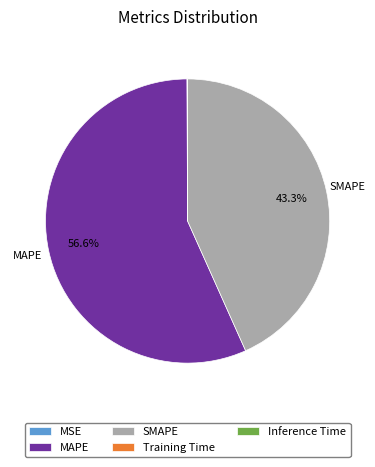

Which category has the biggest portion of the pie?

MAPE